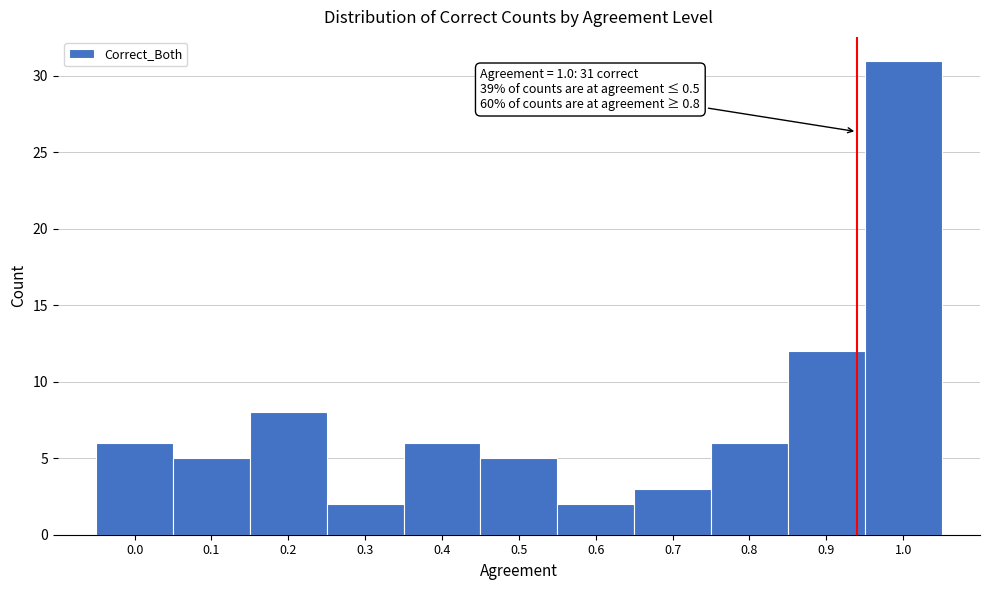

Which range on the x-axis has the tallest bar?

0.95 to 1.05